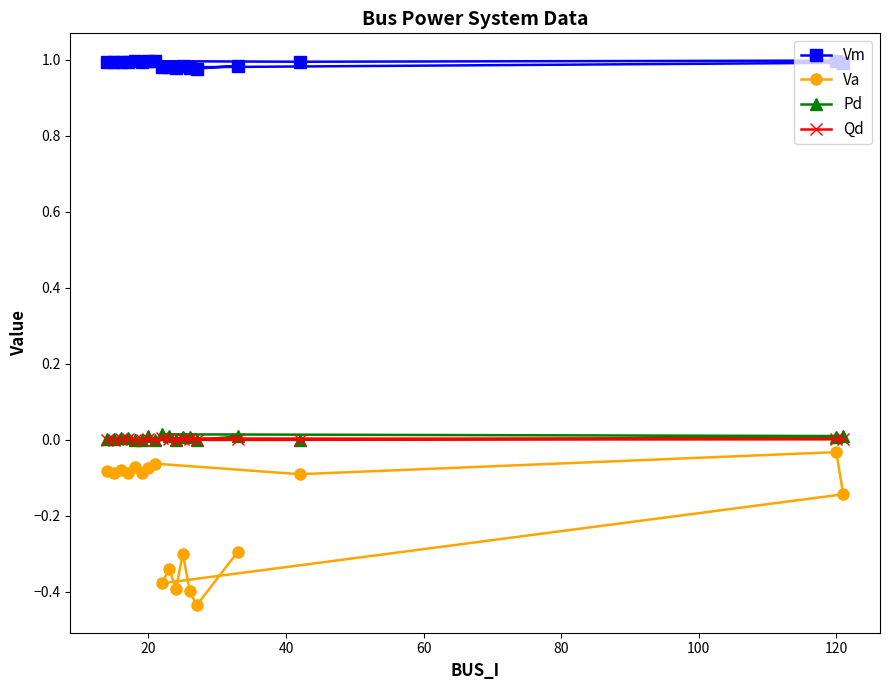

Which series has the largest range (max minus min)?

Va